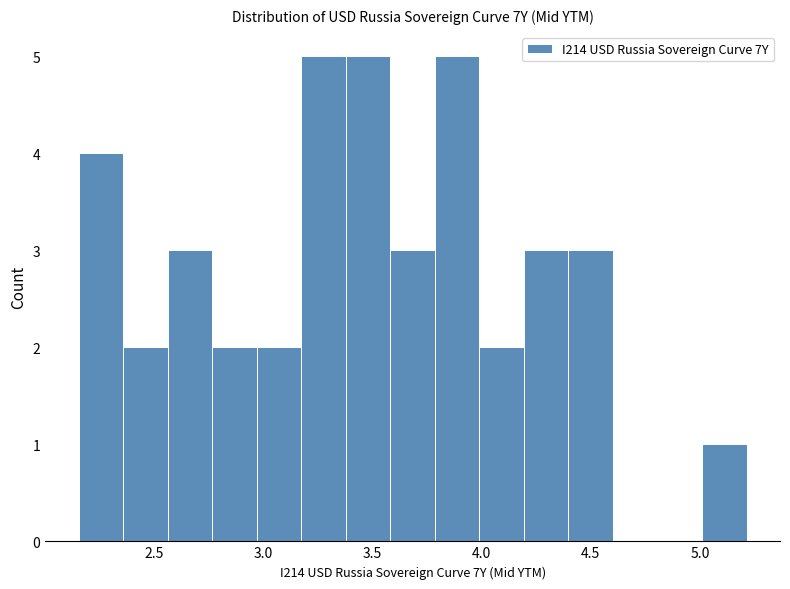

Reading left to right, transcribe this chart: for each bar, give the range it covers on the x-axis and its height. Neither the bar edges nor the heights are printed on the chart, so give them approximately, as read against the axes.

2.15 to 2.35: 4
2.35 to 2.55: 2
2.55 to 2.75: 3
2.75 to 2.95: 2
2.95 to 3.15: 2
3.15 to 3.40: 5
3.40 to 3.60: 5
3.60 to 3.80: 3
3.80 to 4.00: 5
4.00 to 4.20: 2
4.20 to 4.40: 3
4.40 to 4.60: 3
4.60 to 4.80: 0
4.80 to 5.00: 0
5.00 to 5.20: 1